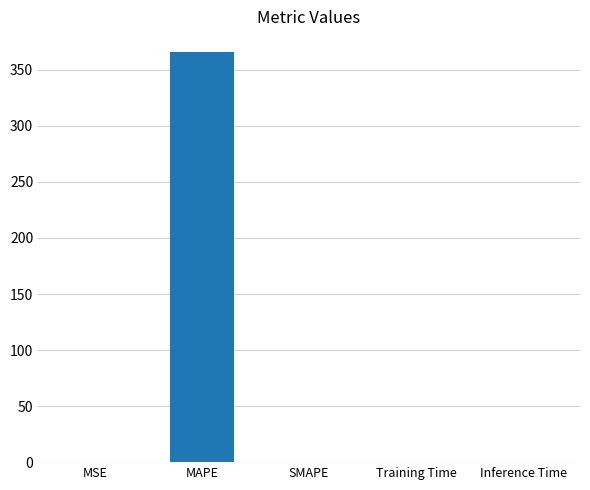

How many distinct data groups are displayed?

1